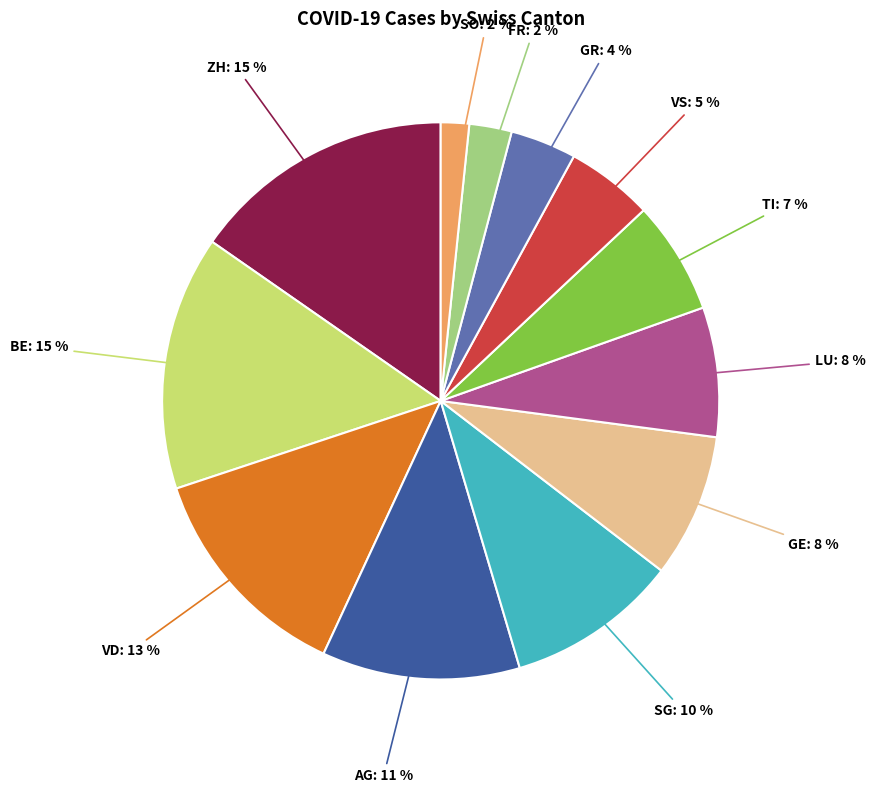

To the nearest percent, what is the average slice percentage?

8%